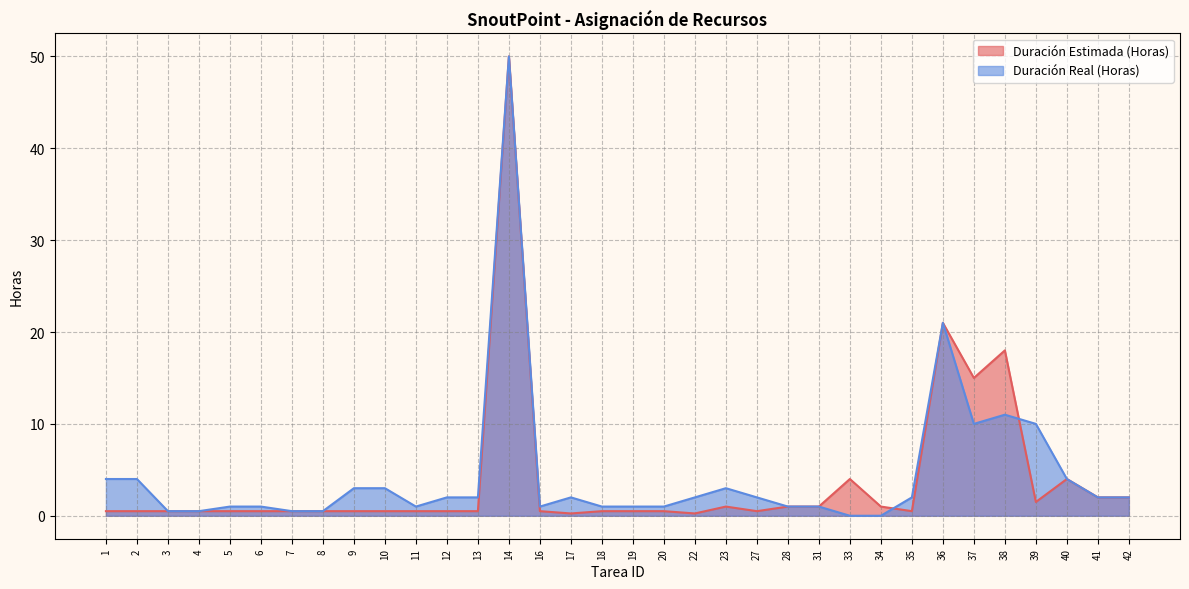

What is the sum of all Duración Estimada (Horas) values?

131.5